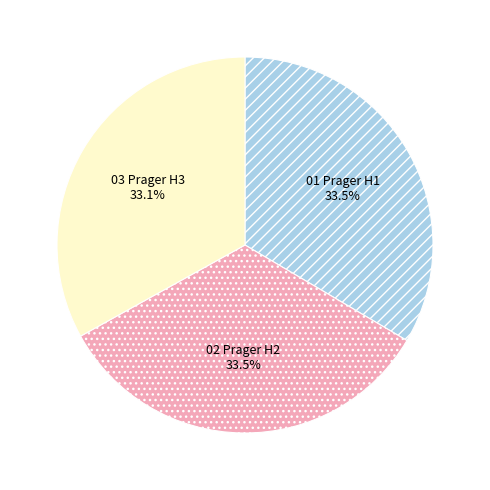

Does any single category account for the majority?

No